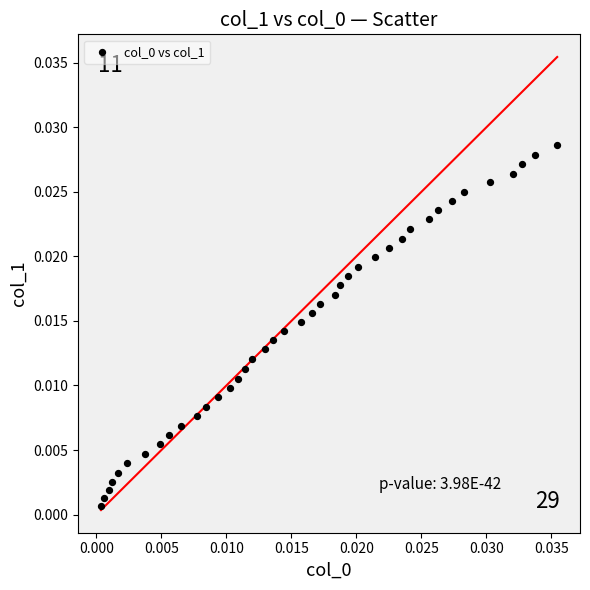

Count the number of points in this scatter plot.

40